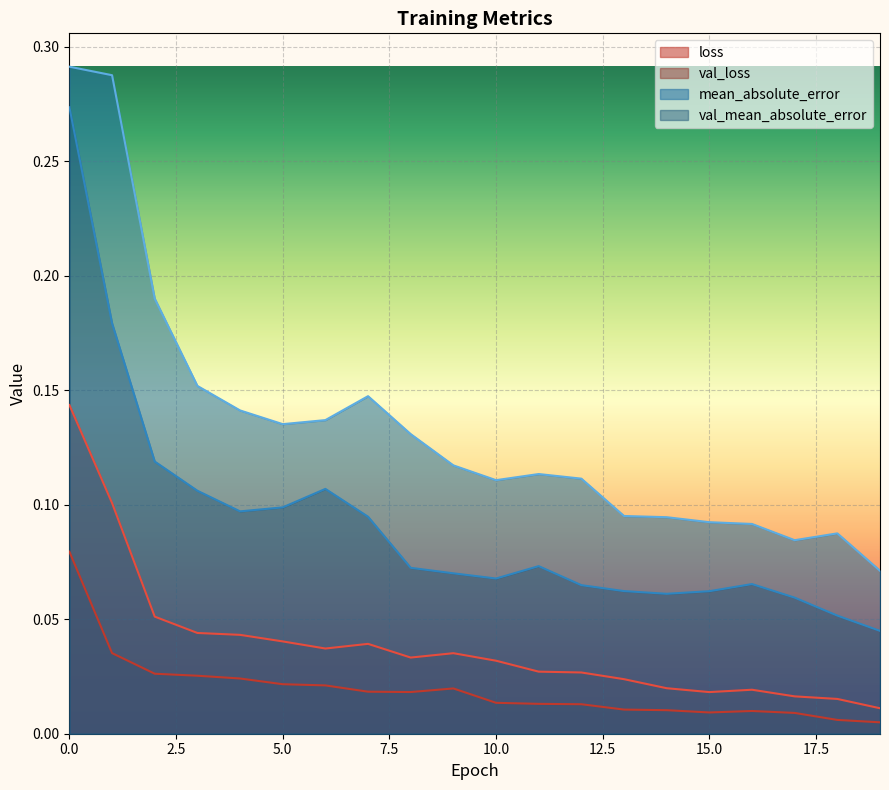

Count the number of categories in the chart.

20